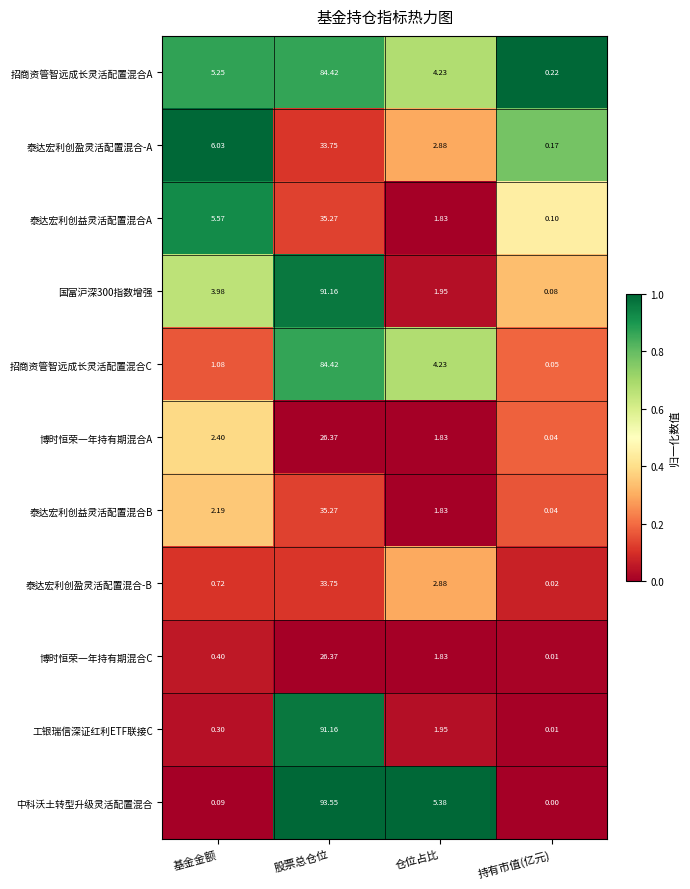

Which series has the largest range (max minus min)?

中科沃土转型升级灵活配置混合